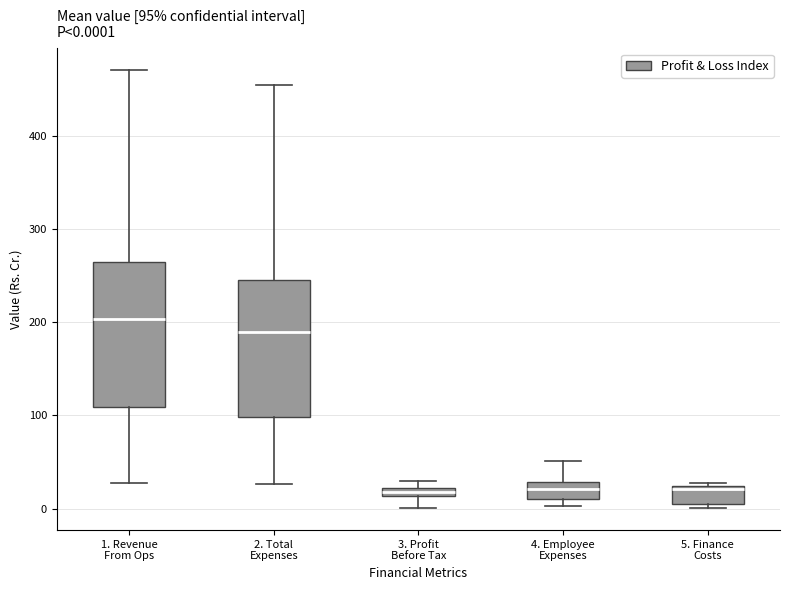

Which box's median line is the highest?

1. Revenue From Ops